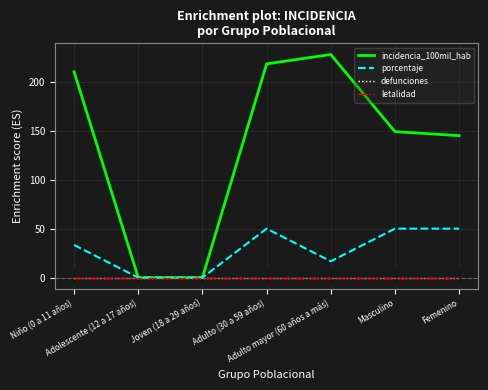

What is the difference between the highest and lowest values at Niño (0 a 11 años)?

210.1